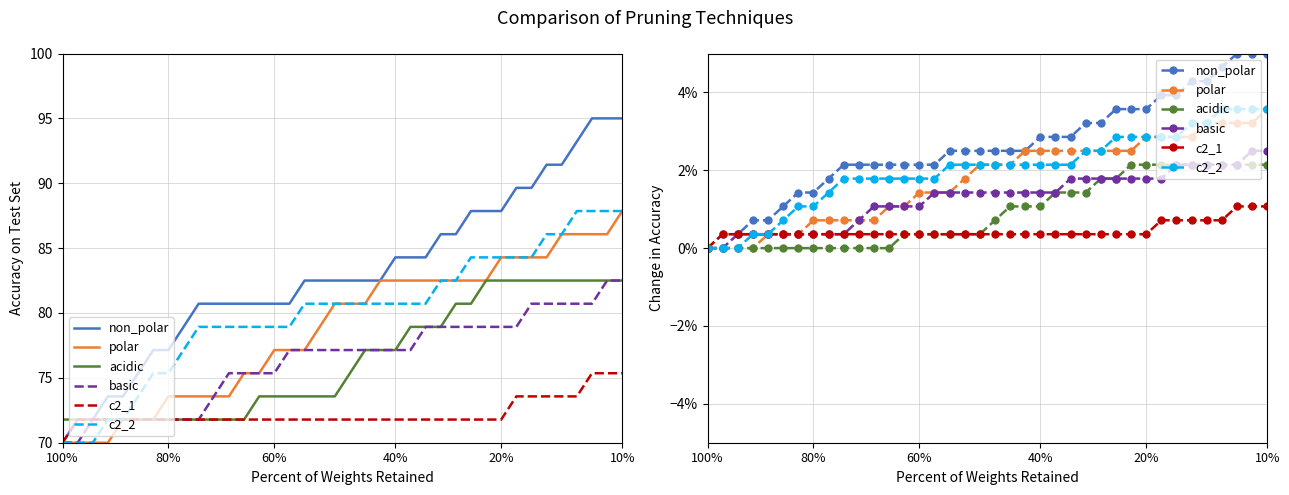

At which label is non_polar closest to 0?

100%